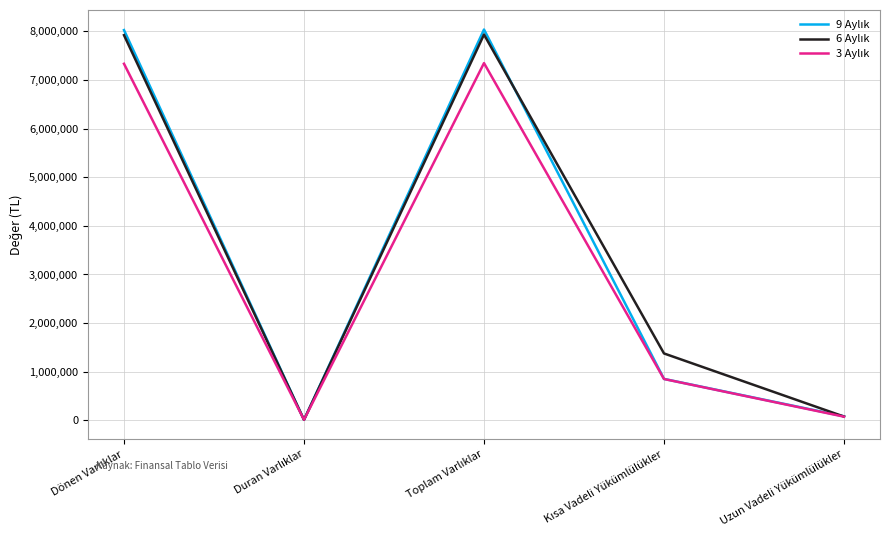

What is the greatest value displayed?

8036284